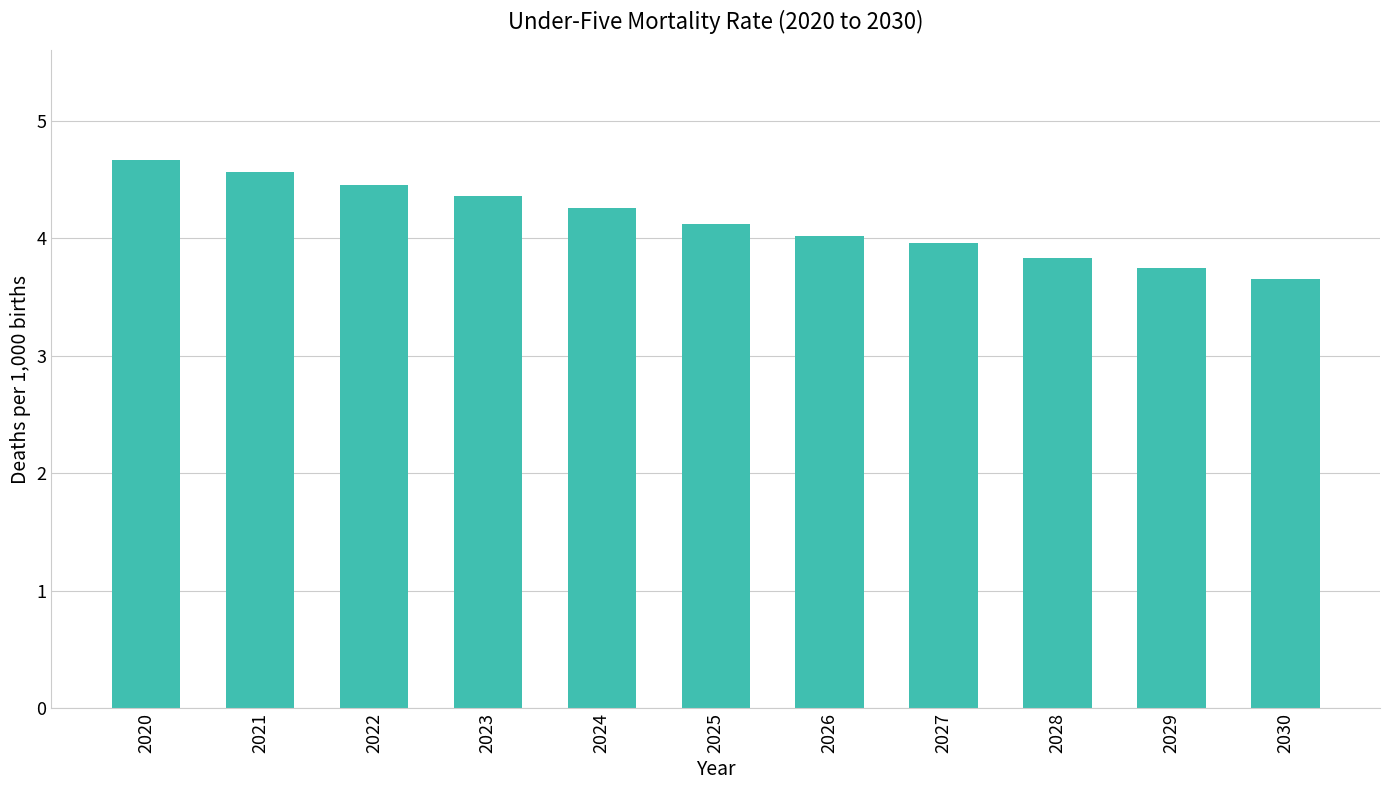

Count the number of data series in this chart.

1